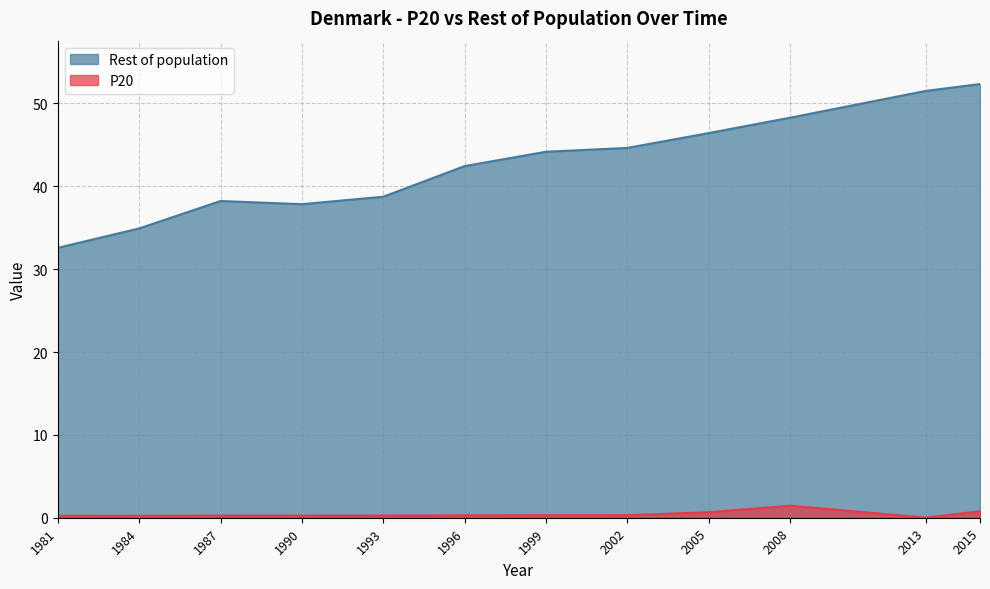

The Rest of population series shows 68.3 at 1999. True or false?

False